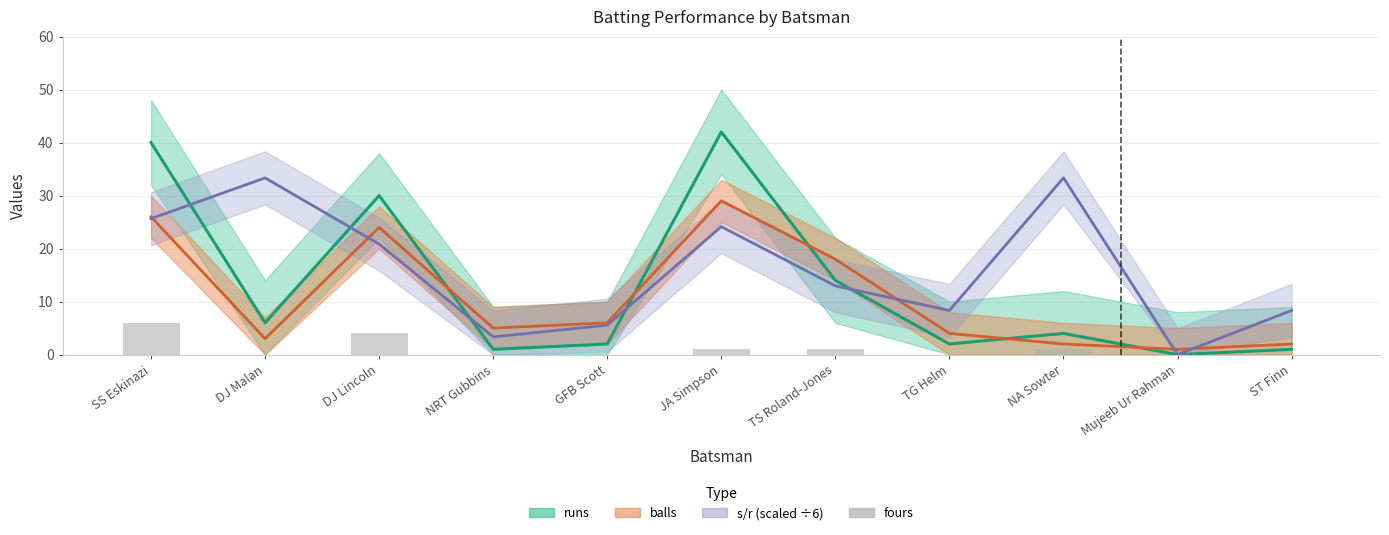

How many bars are there in total?

11